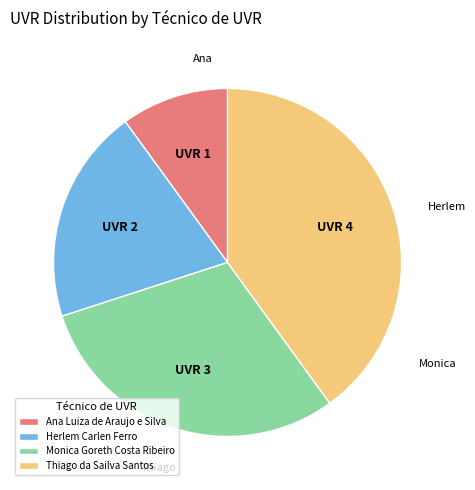

The Thiago da Sailva Santos slice represents 33% of the pie. True or false?

False